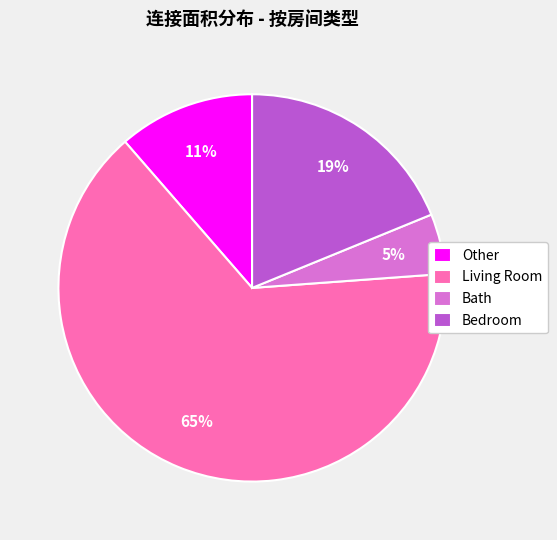

Which slice represents more than half of the pie?

Living Room